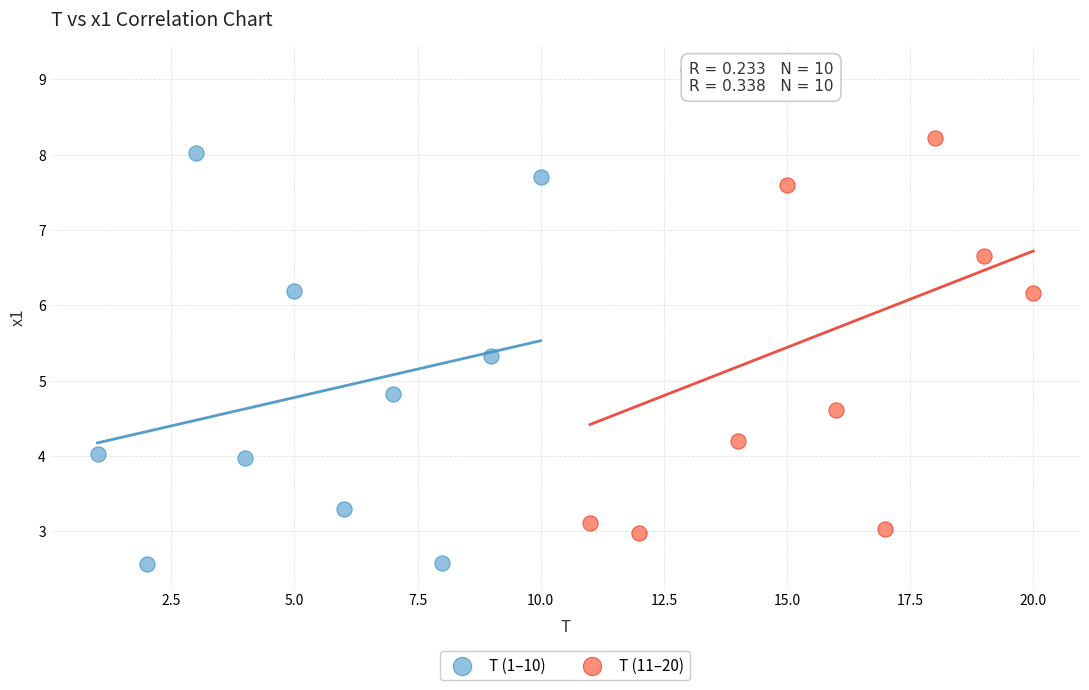

Which series reaches the minimum Y coordinate?

T (1–10)